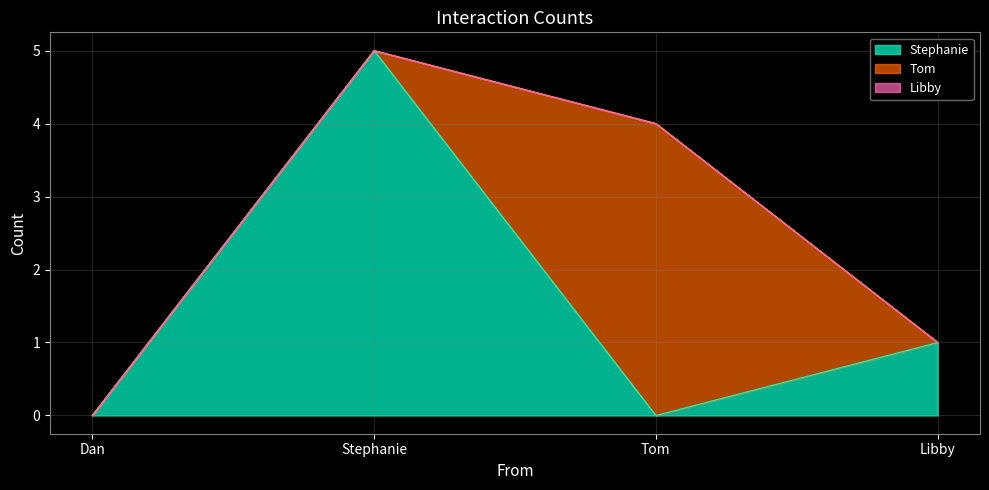

What are all the series names shown in the legend?

Stephanie, Tom, Libby